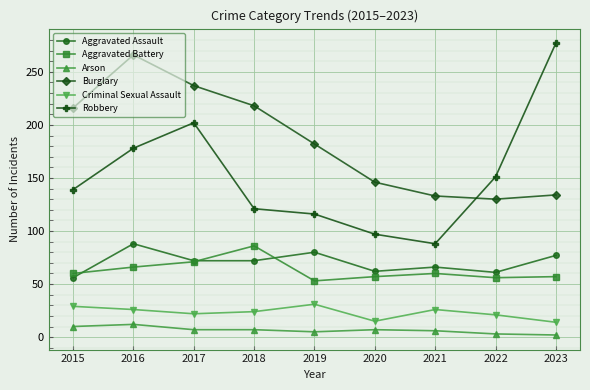

At which category does the chart reach its peak across all series?

2023